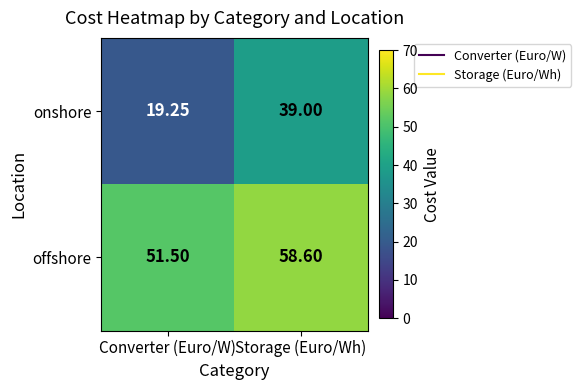

Which series has the largest total across all categories?

offshore